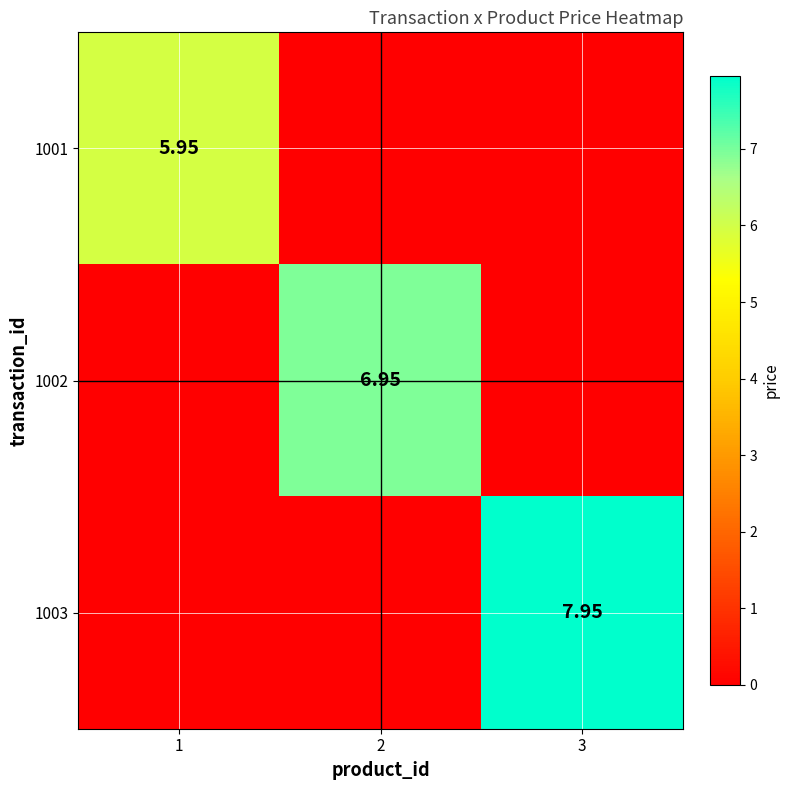

The value of 1001 at 2 is 0.0. True or false?

True